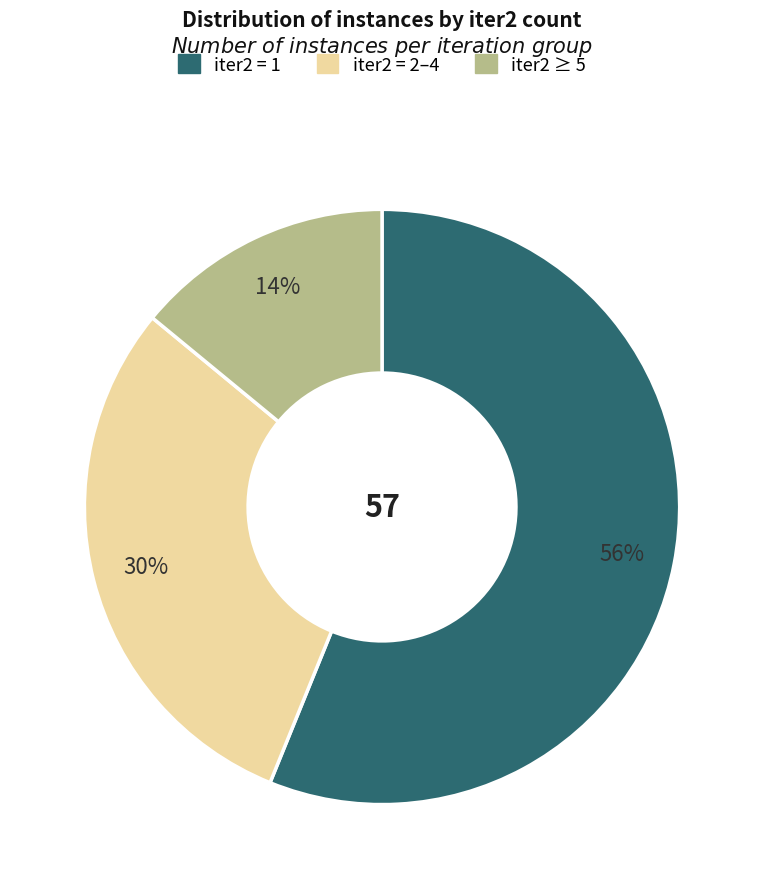

Does any single category account for the majority?

Yes